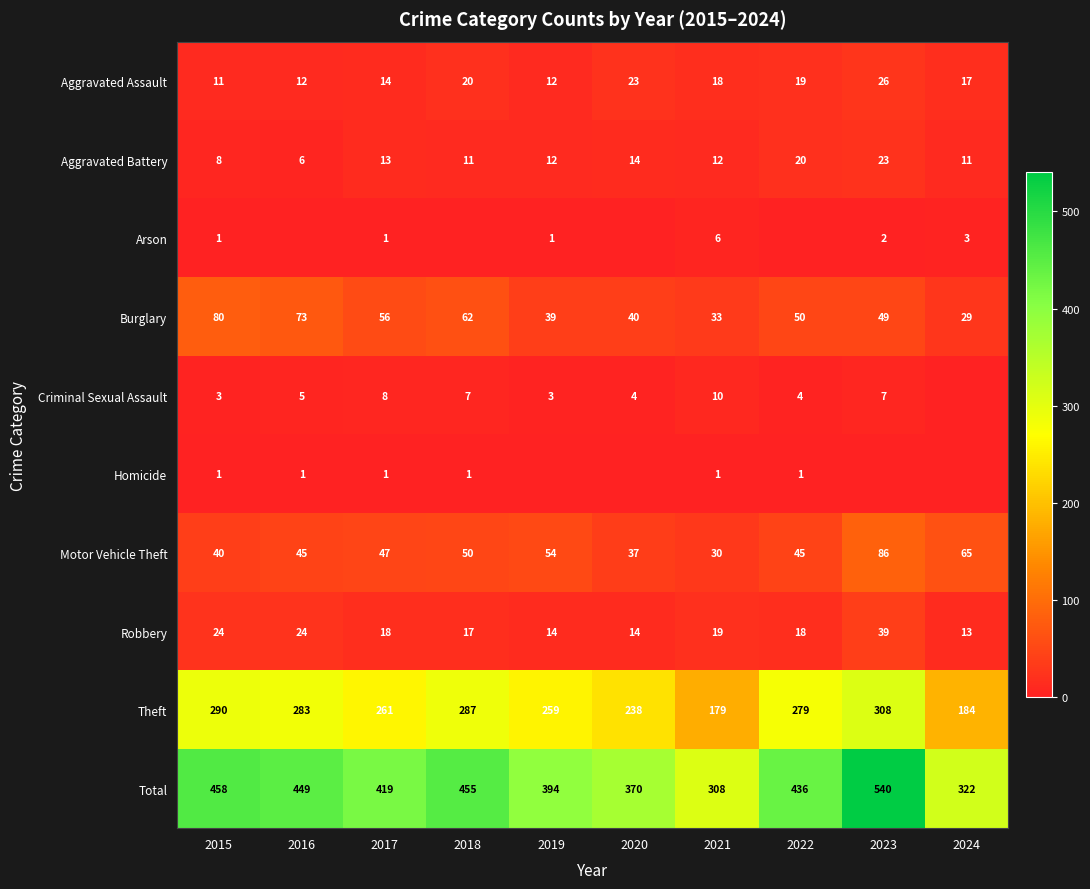

What is the difference between the maximum and minimum values in the Theft series?

129